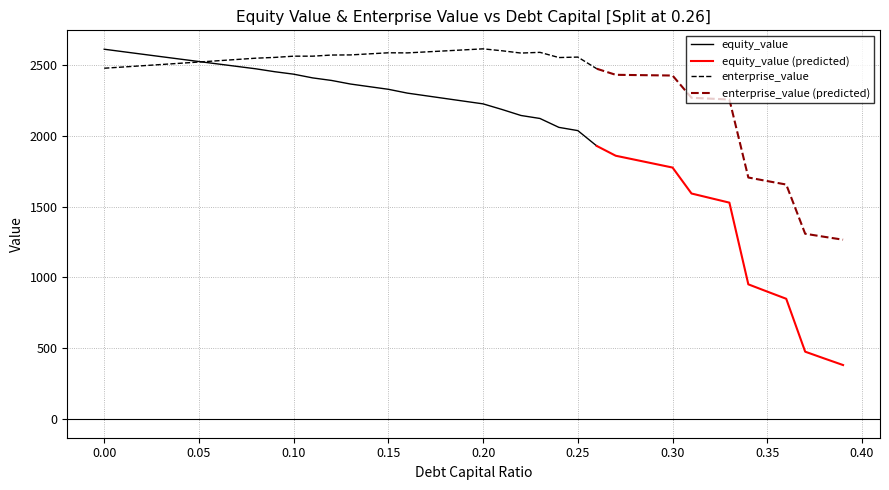

After their last crossing, which series has the higher values: enterprise_value or equity_value?

enterprise_value